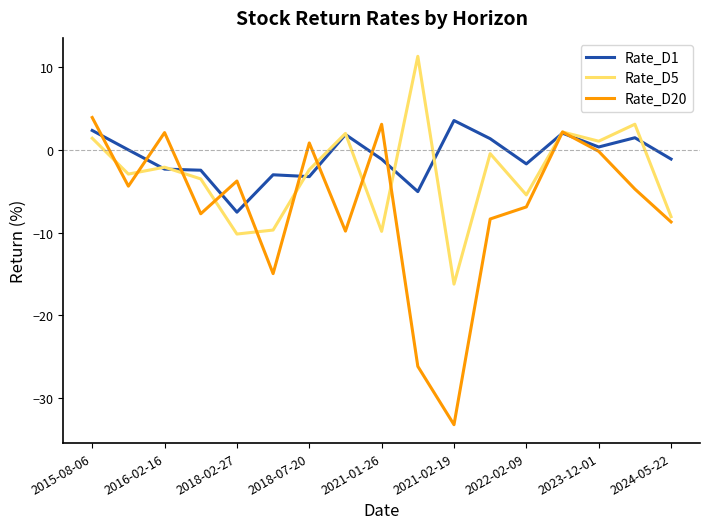

List the series in order of their overall mean, highest first.

Rate_D1, Rate_D5, Rate_D20